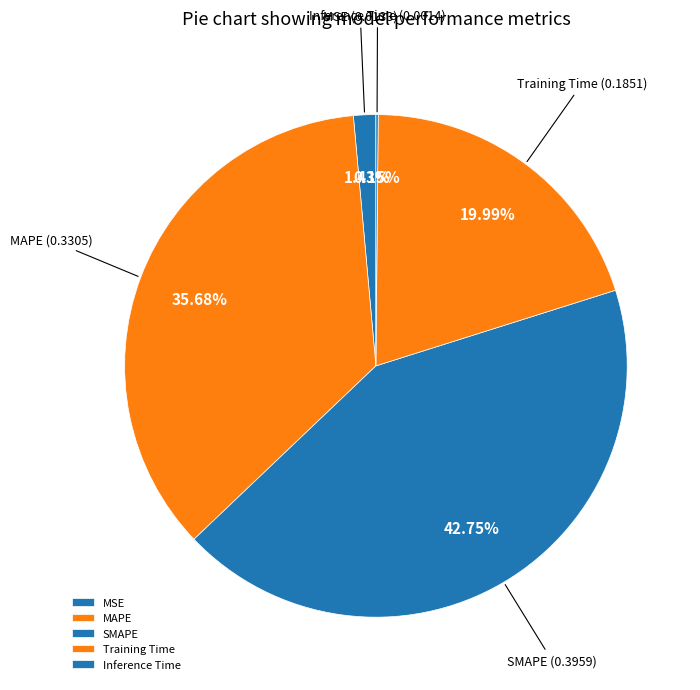

Does SMAPE account for over 50% of the chart?

No